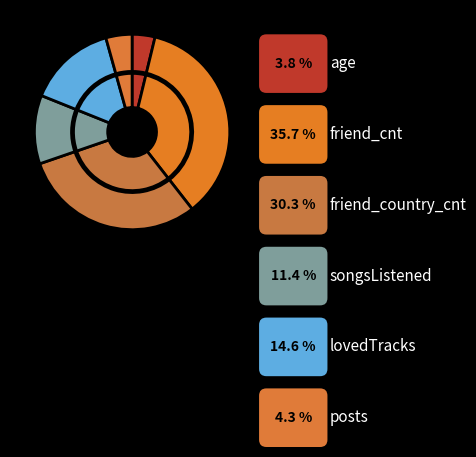

What is the change in value from friend_cnt to songsListened?

-0.5